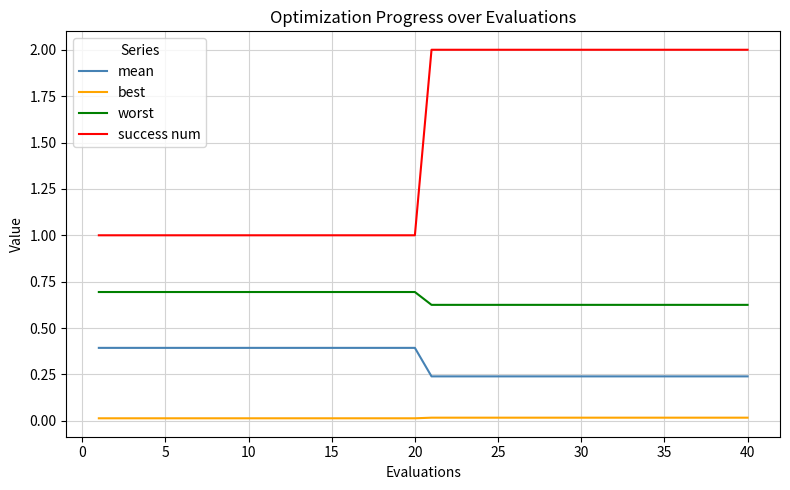

Which series has the largest total across all categories?

success num